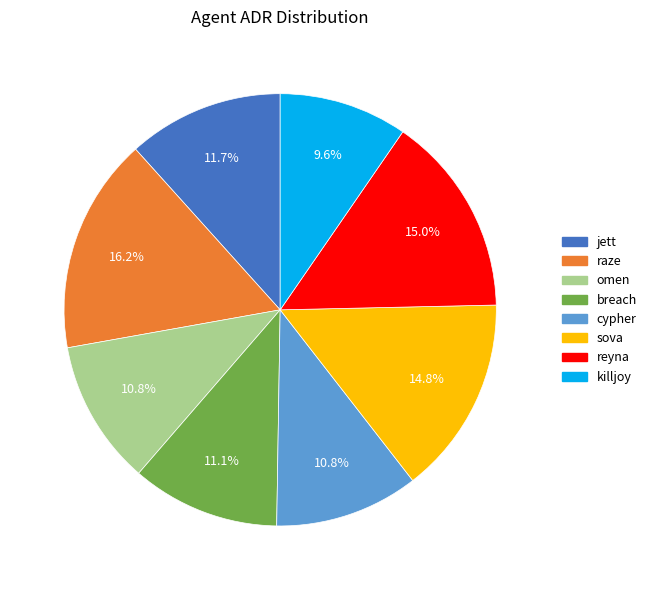

How many segments does this pie chart have?

8